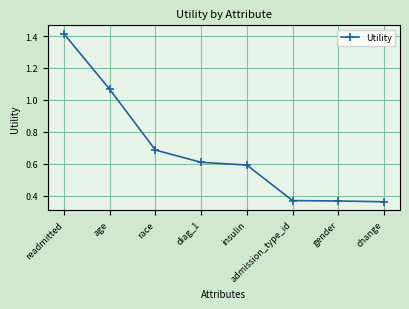

What is the label of the 7th point from the right?

age